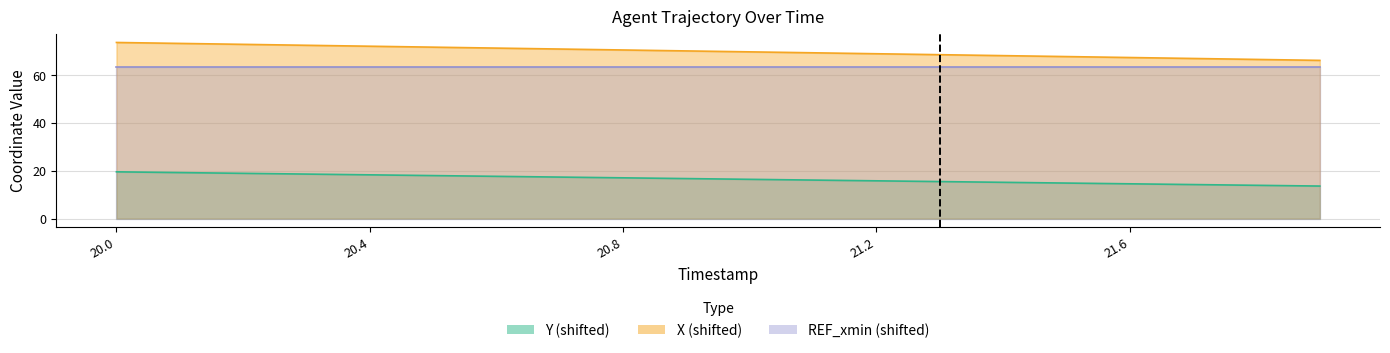

What is the label of the 18th point from the right?

20.2